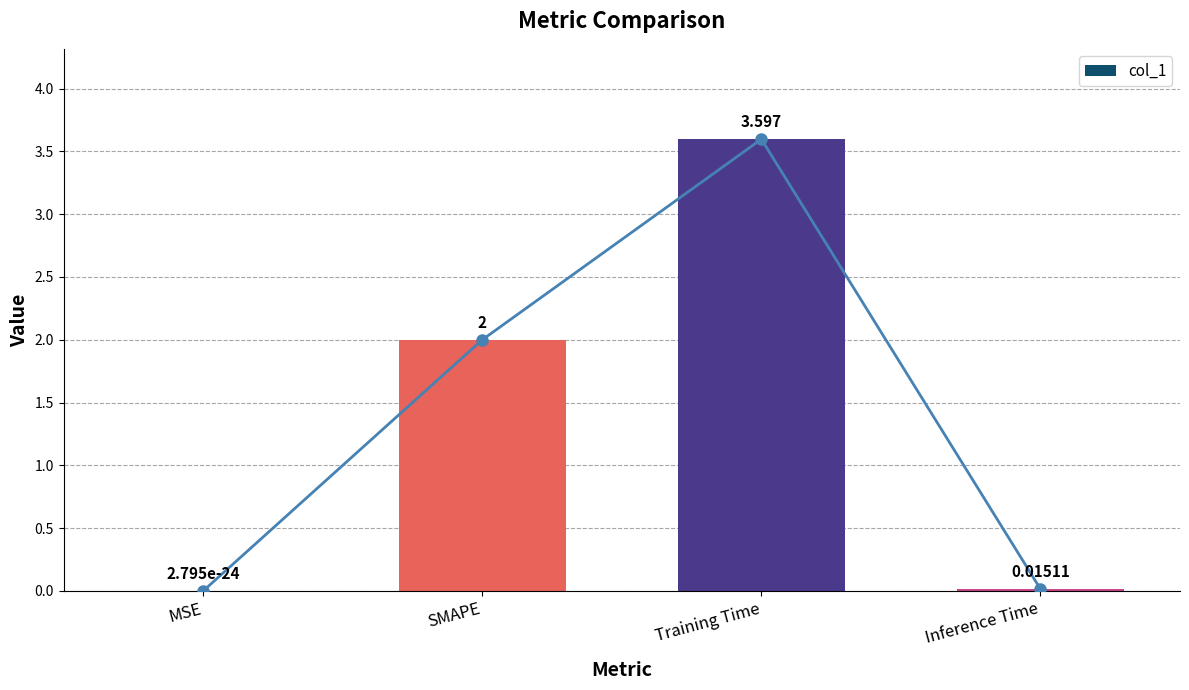

What position from the left is Inference Time?

4